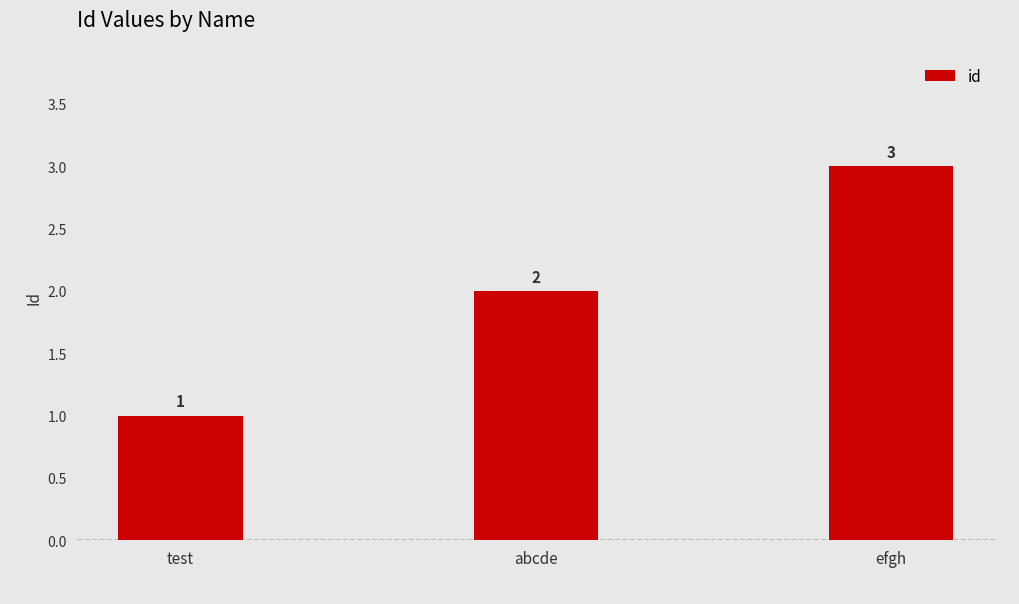

Read the value at test.

1